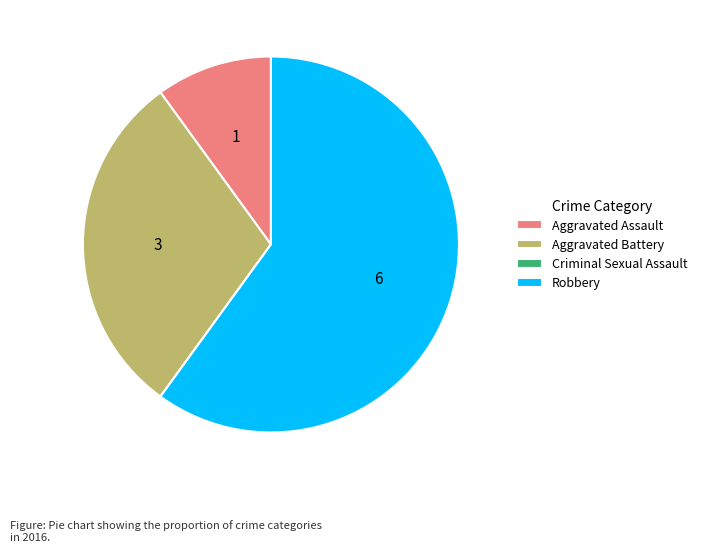

True or false: Aggravated Assault accounts for 1% of the total.

False